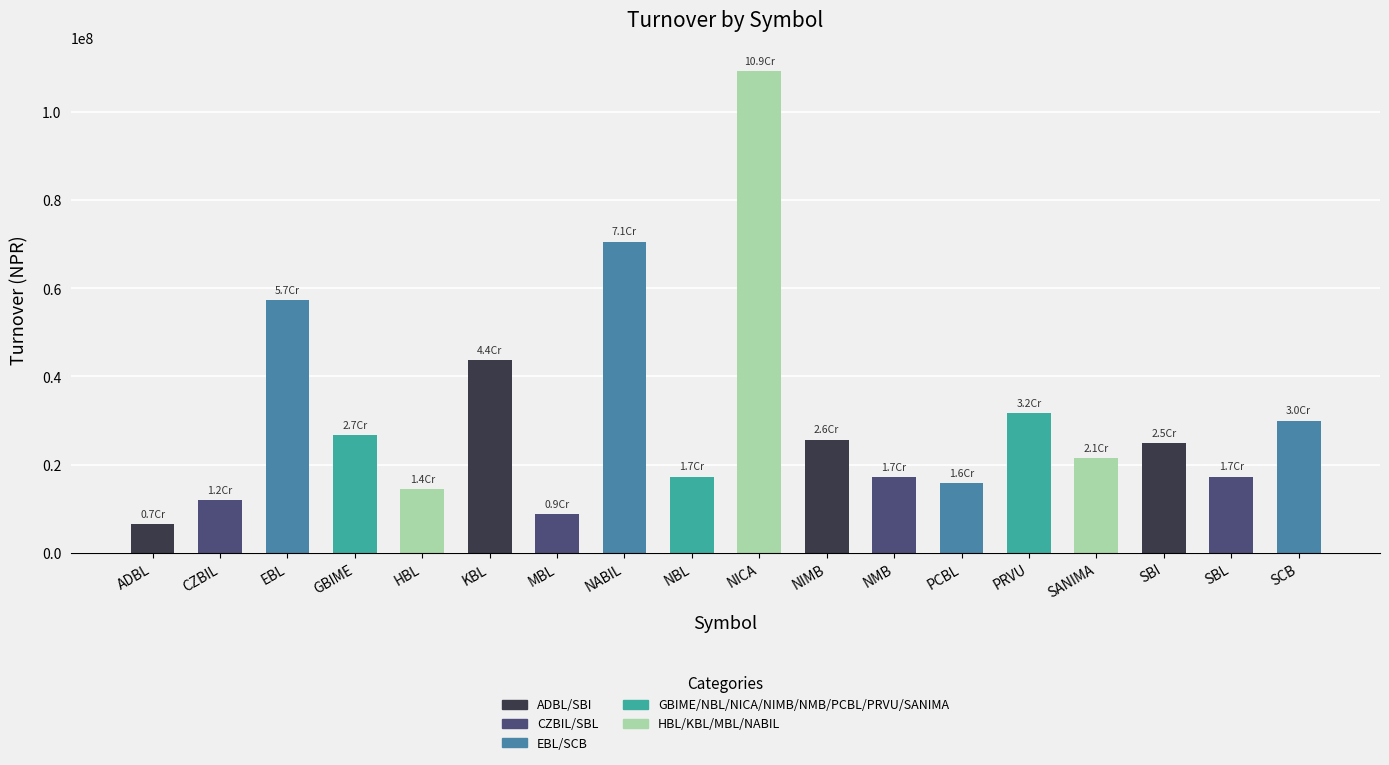

What is the value of the 9th bar from the left?

17285591.8